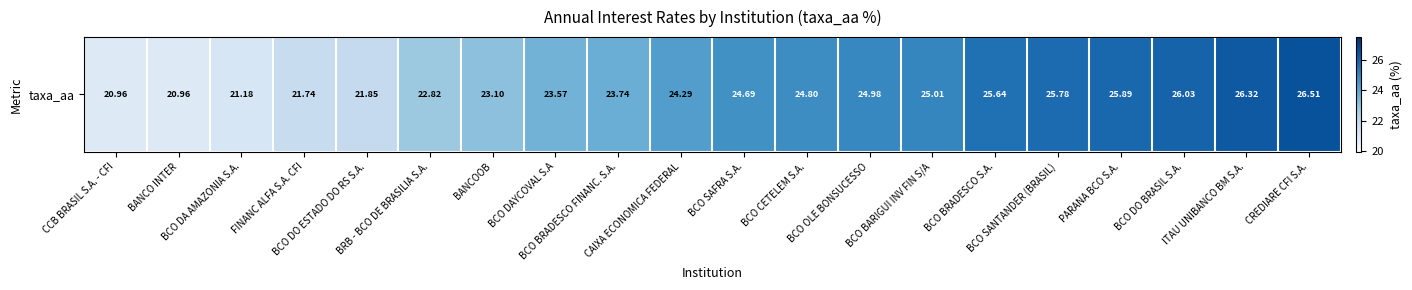

At which label does the data first exceed 24?

CAIXA ECONOMICA FEDERAL